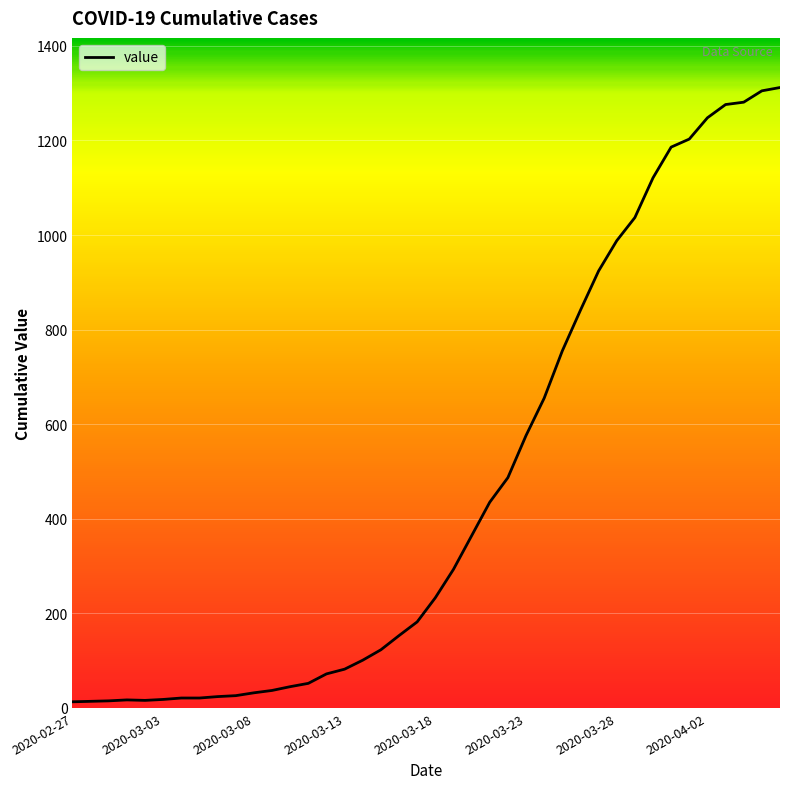

What is the difference between the maximum and minimum values?

1299